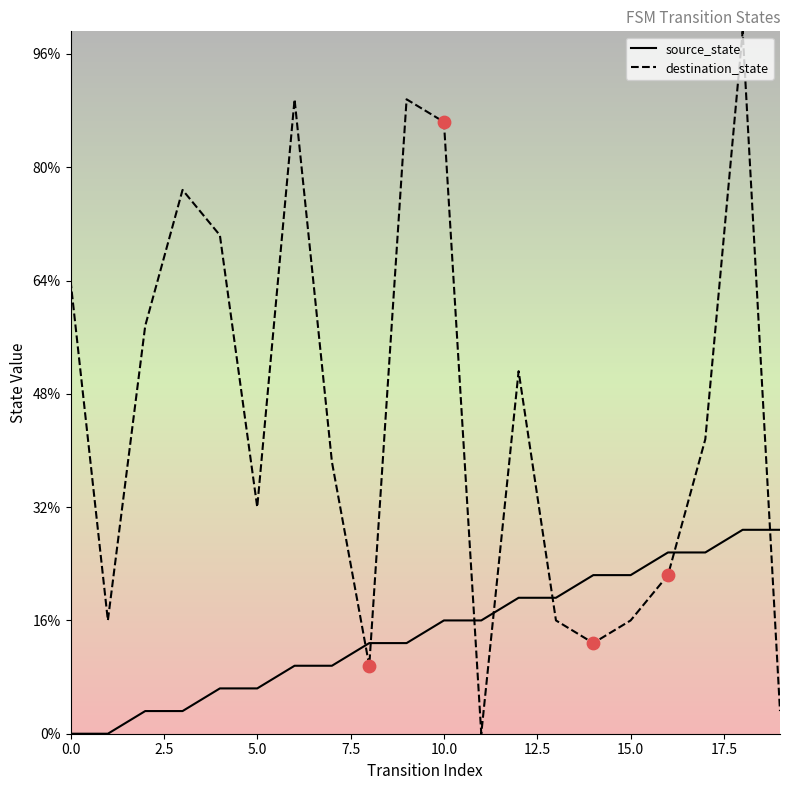

At how many categories does at least one series exceed 28?

1